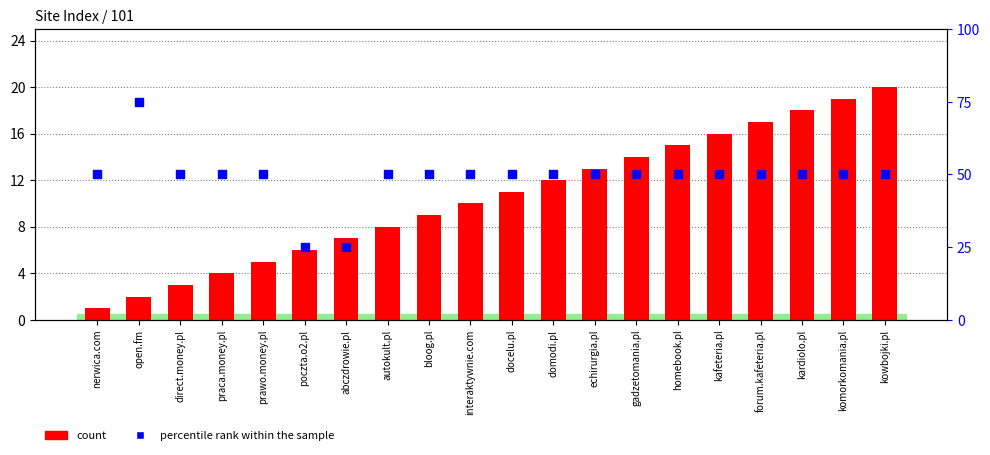

Is the value of count at interaktywnie.com greater than the value of percentile rank within the sample at interaktywnie.com?

No